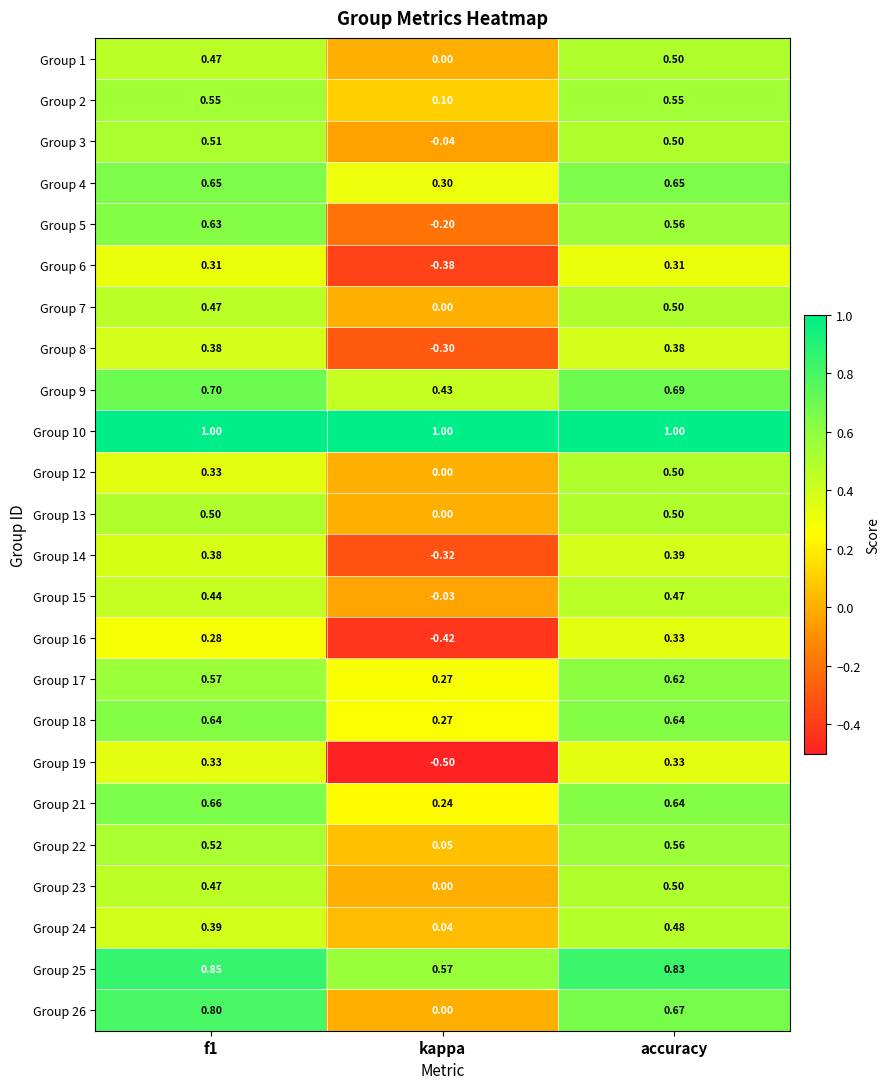

At which category is the sum across all series the highest?

accuracy